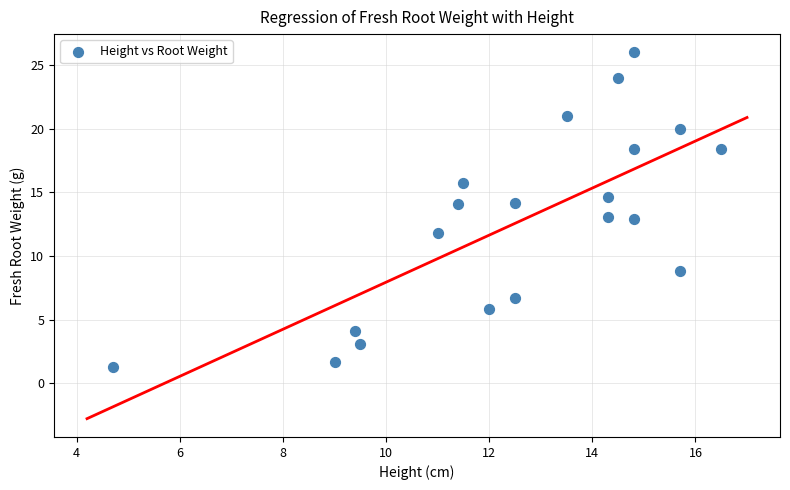

What is the range of X values (max minus min)?

11.8